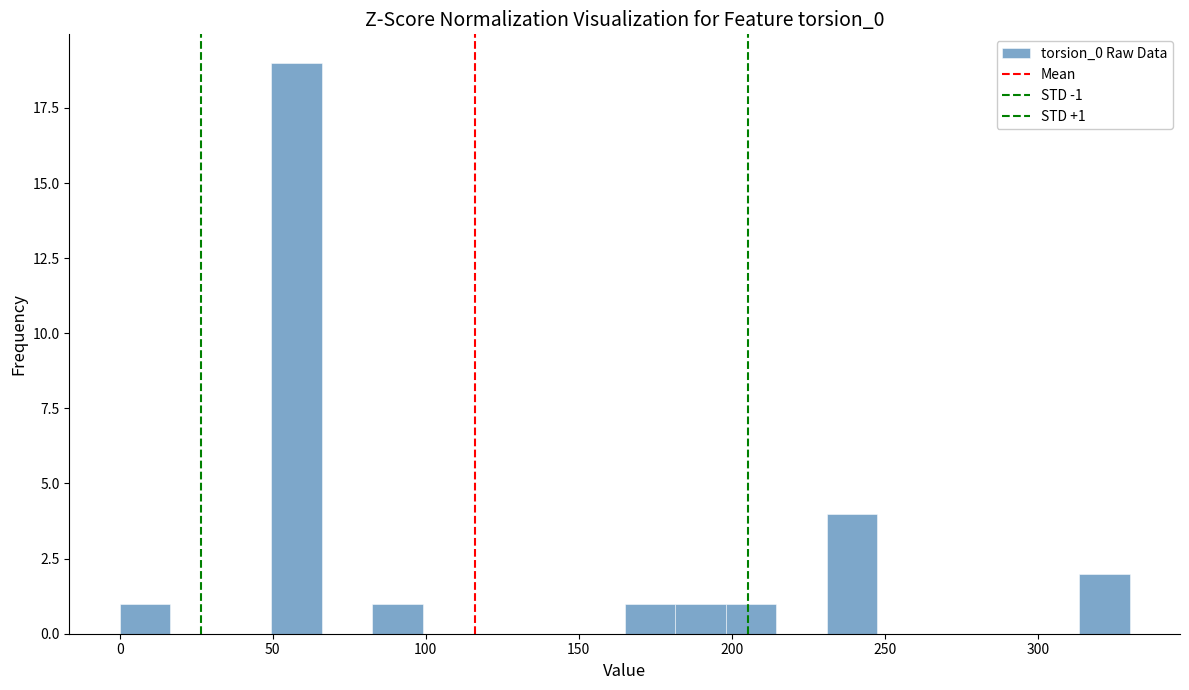

Around what value on the x-axis is the tallest bar? Give the approximate position of its centre, as read against the axis.

60